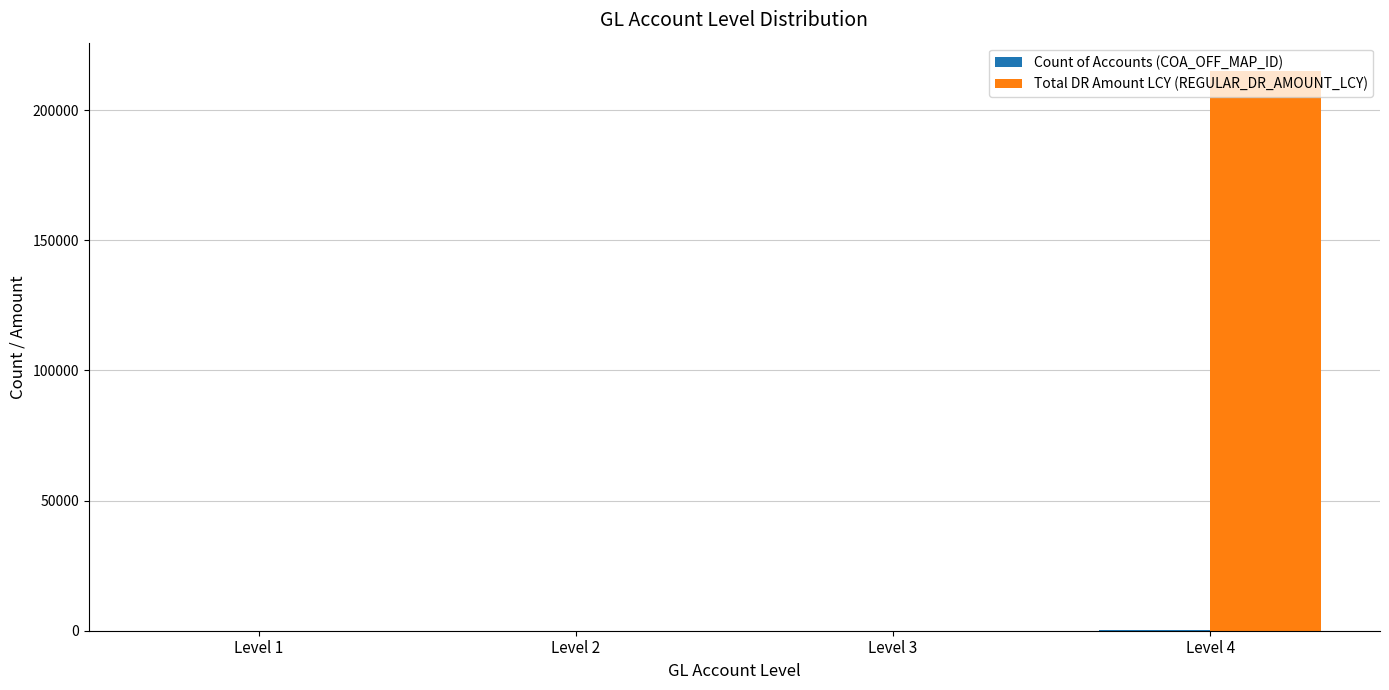

What is the total value across all series at Level 3?

22